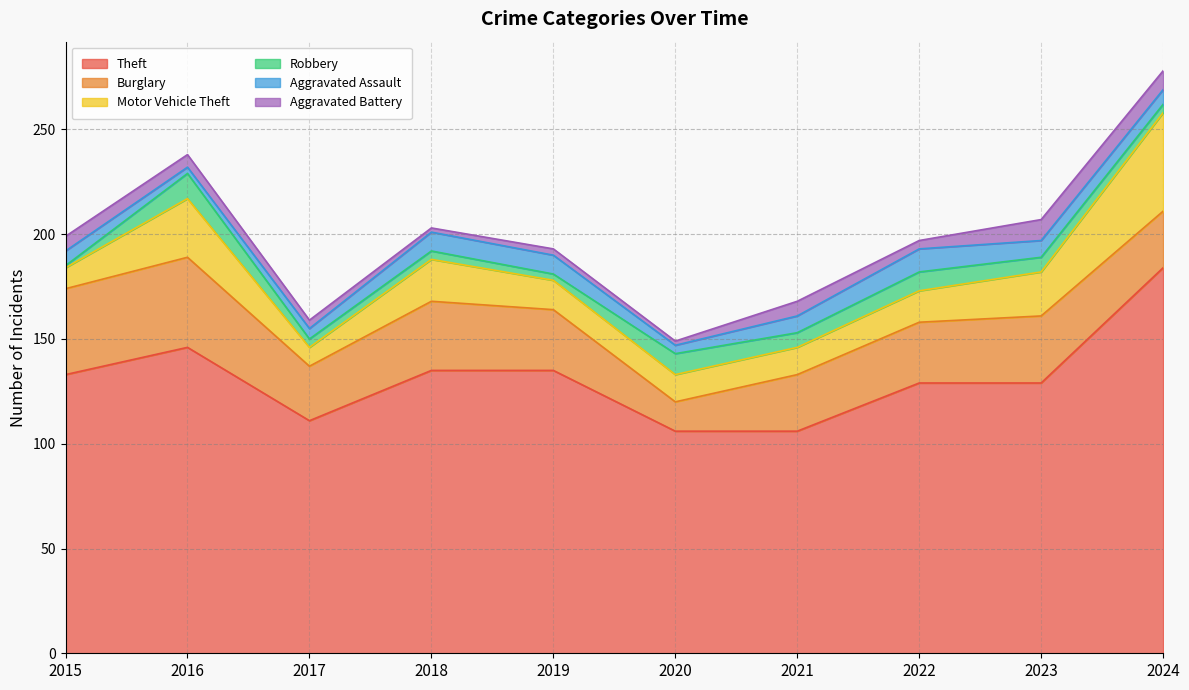

Is the value of Aggravated Assault at 2018 greater than the value of Theft at 2019?

No